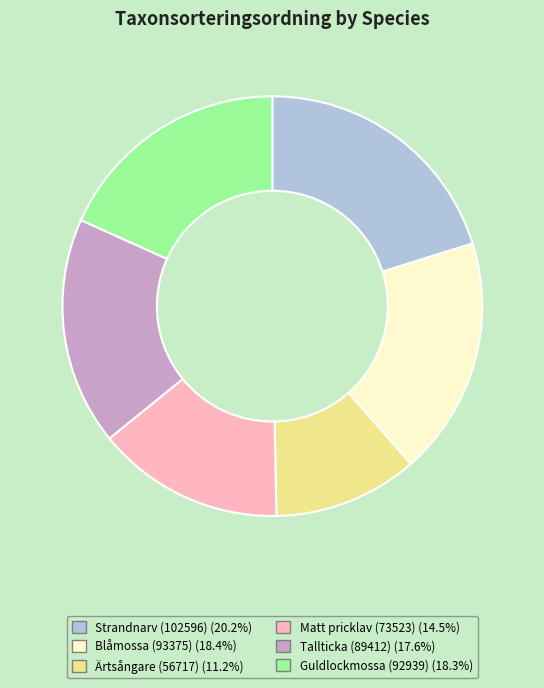

How many slices are in this pie chart?

6